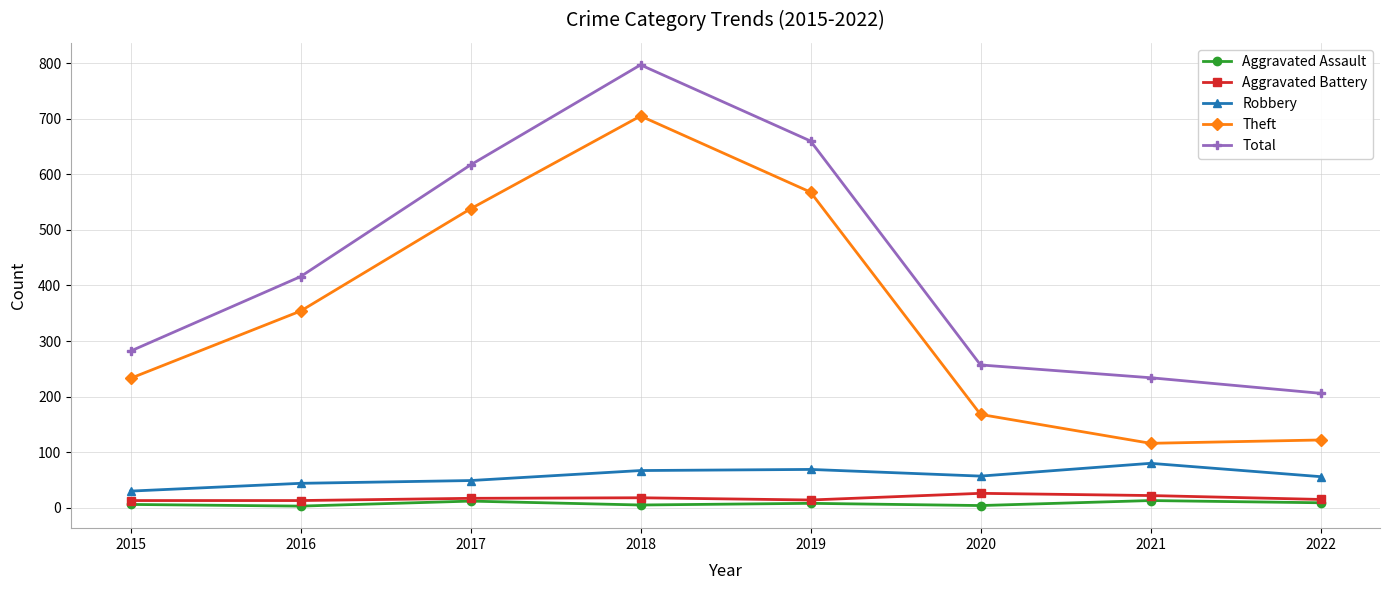

The value of Total at 2015 is 135. True or false?

False